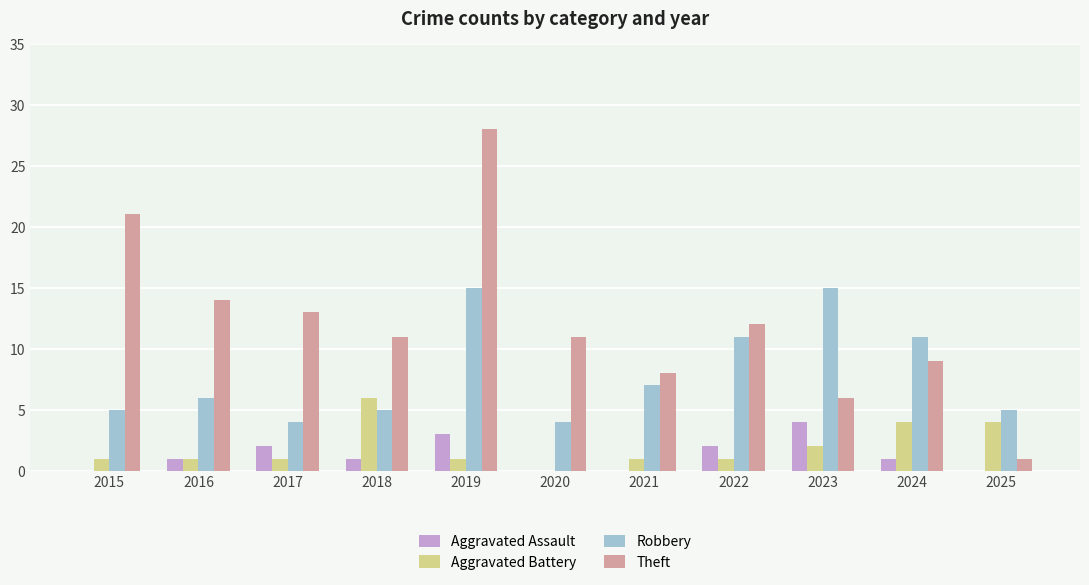

What is the total value across all series at 2018?

23